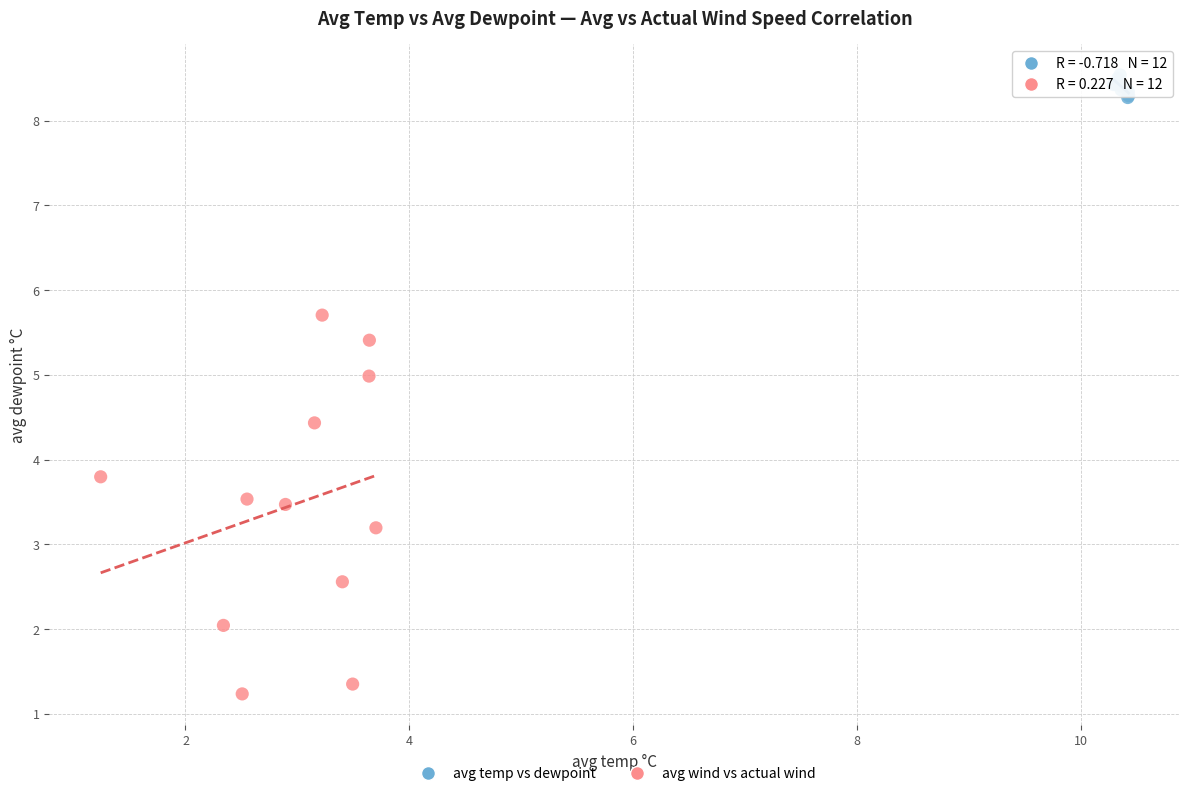

Which series reaches the minimum Y coordinate?

avg wind vs actual wind